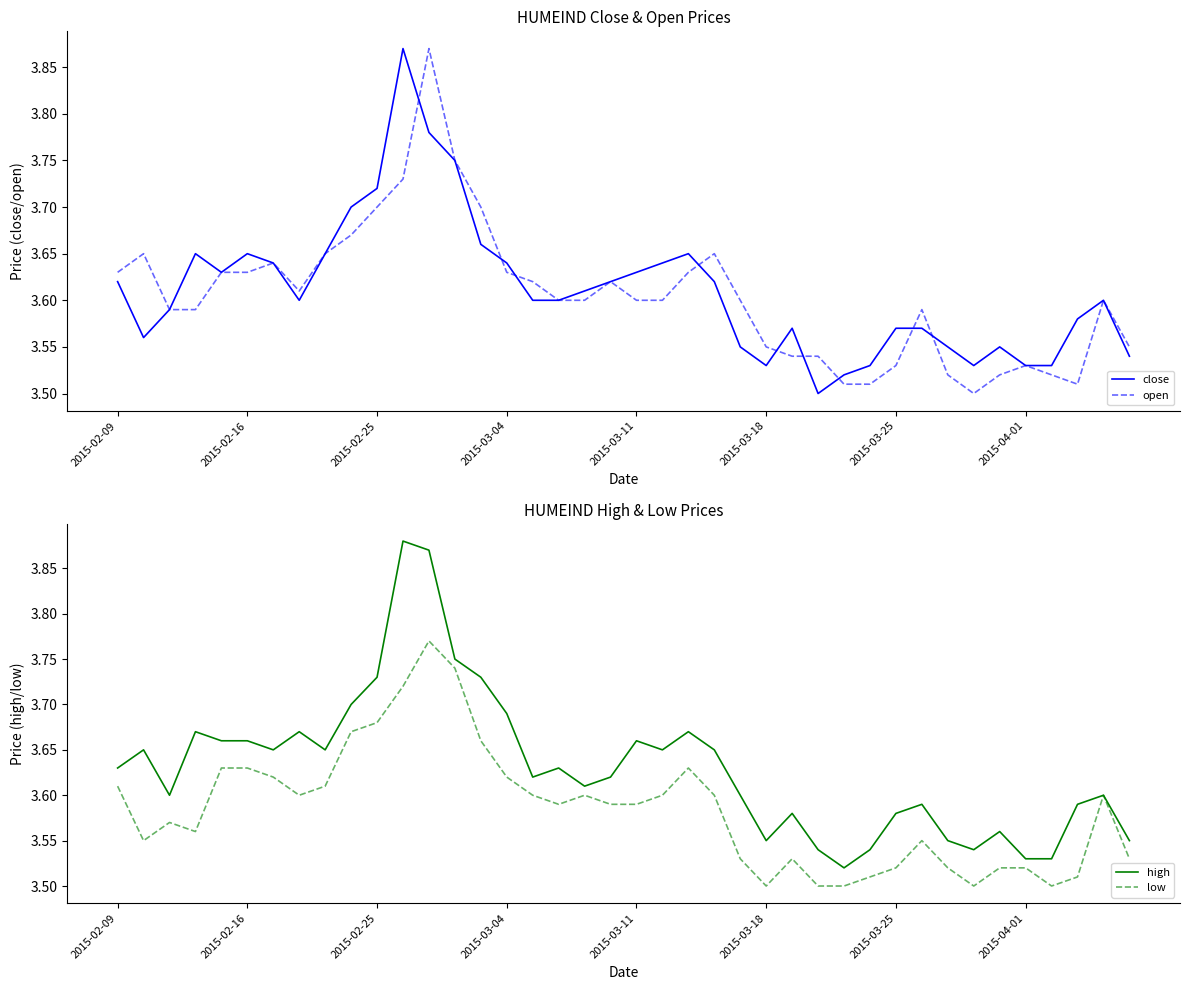

What position from the left is 2015-03-04?

16